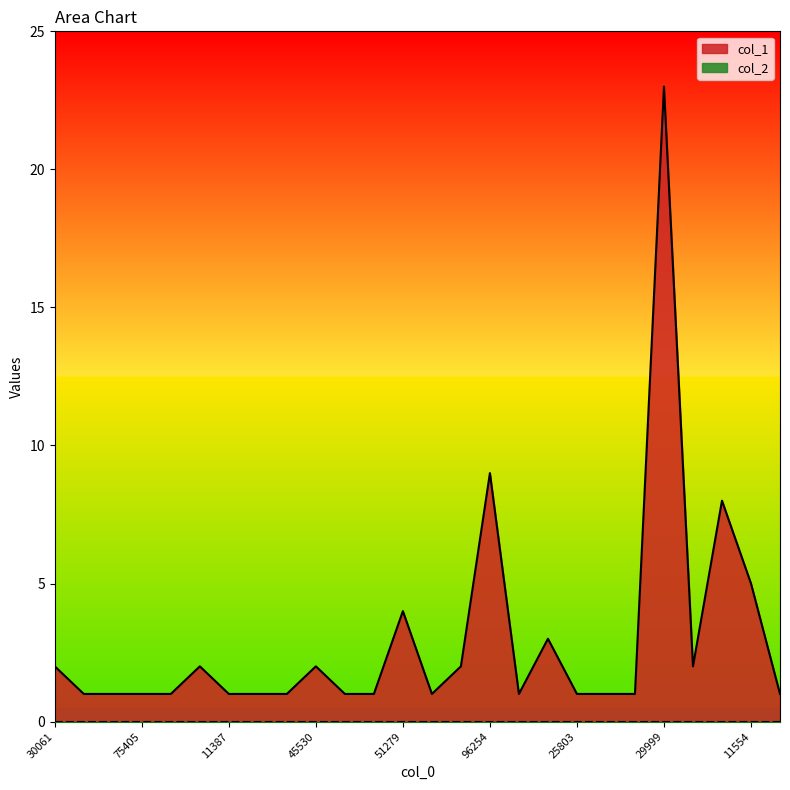

Reading left to right, extract all data points from this chart.

2	1	1	1	1	2	1	1	1	2	1	1	4	1	2	9	1	3	1	1	1	23	2	8	5	1